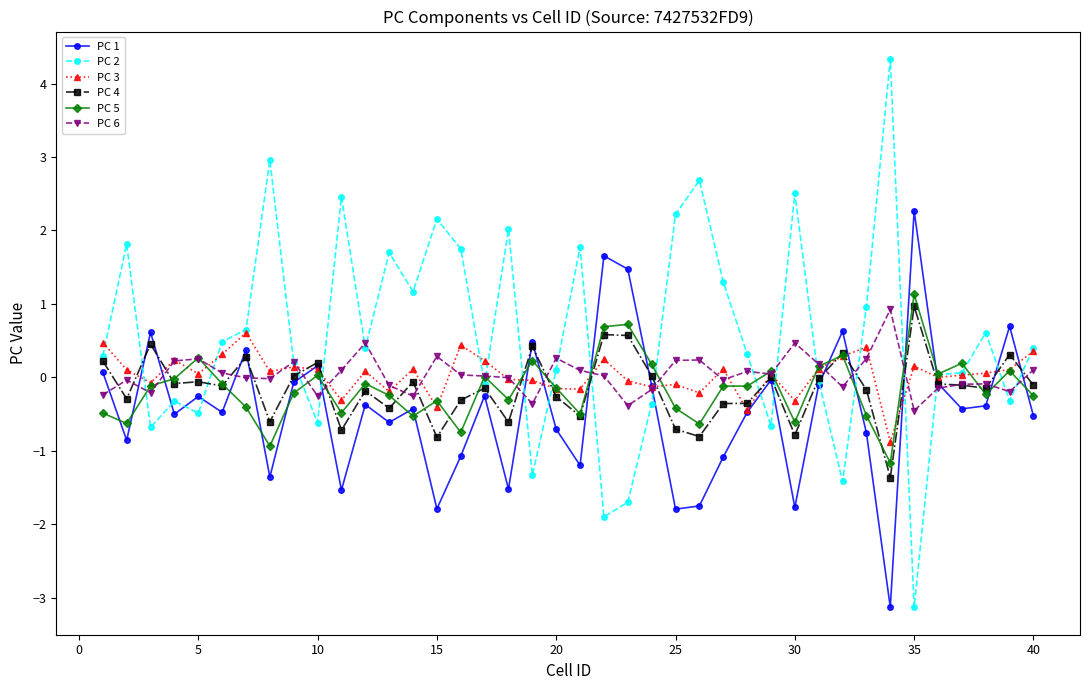

What is the maximum value for PC 3?

0.6